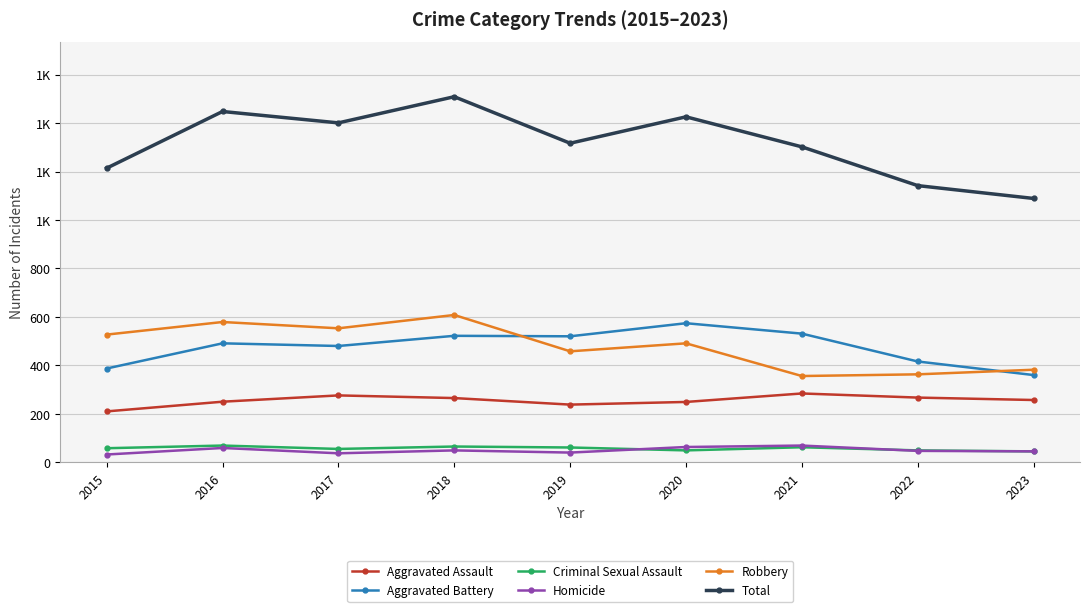

At which category is the sum across all series the highest?

2018